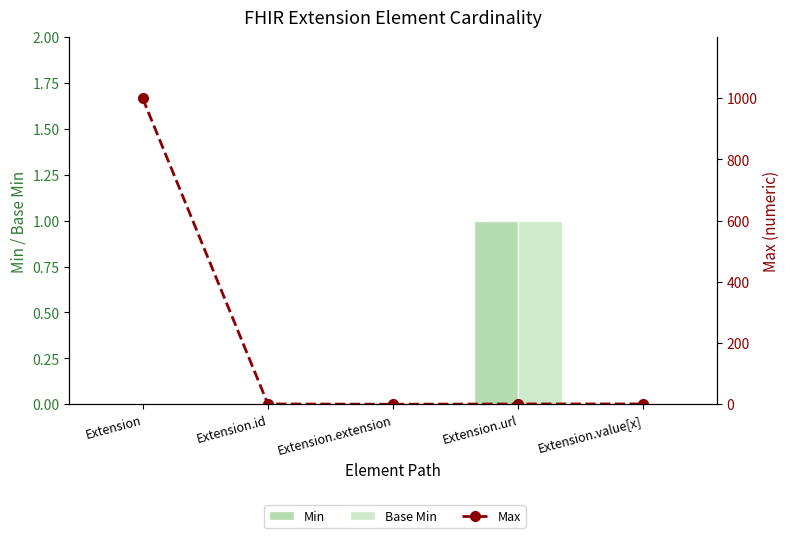

Is it true that Max equals -688 at Extension.extension?

False